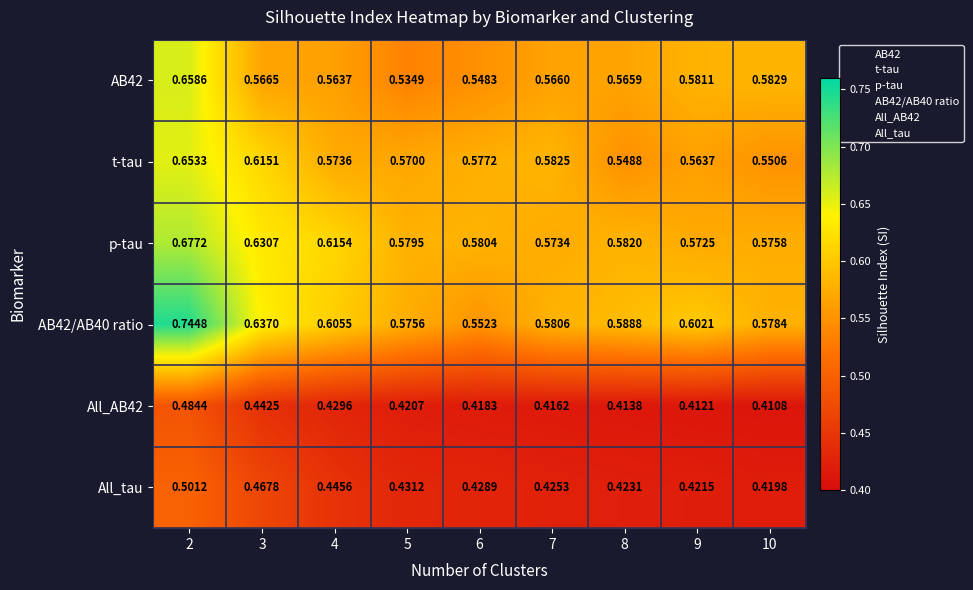

Is the value of All_AB42 at 3 greater than the value of AB42 at 3?

No